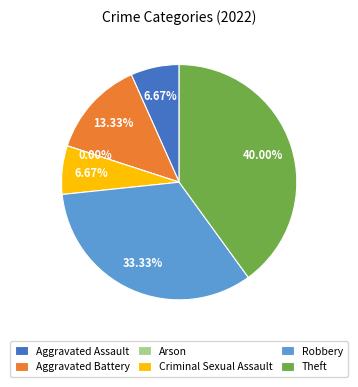

Is it true that Robbery is 38% of the pie?

False